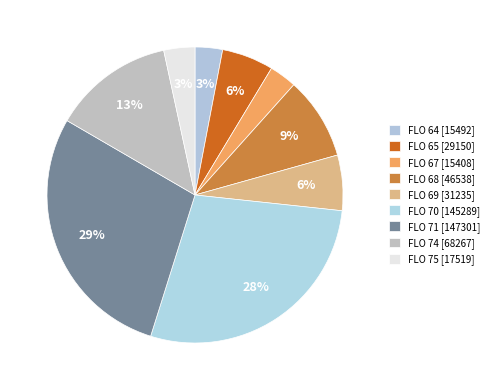

How many slices are in this pie chart?

9